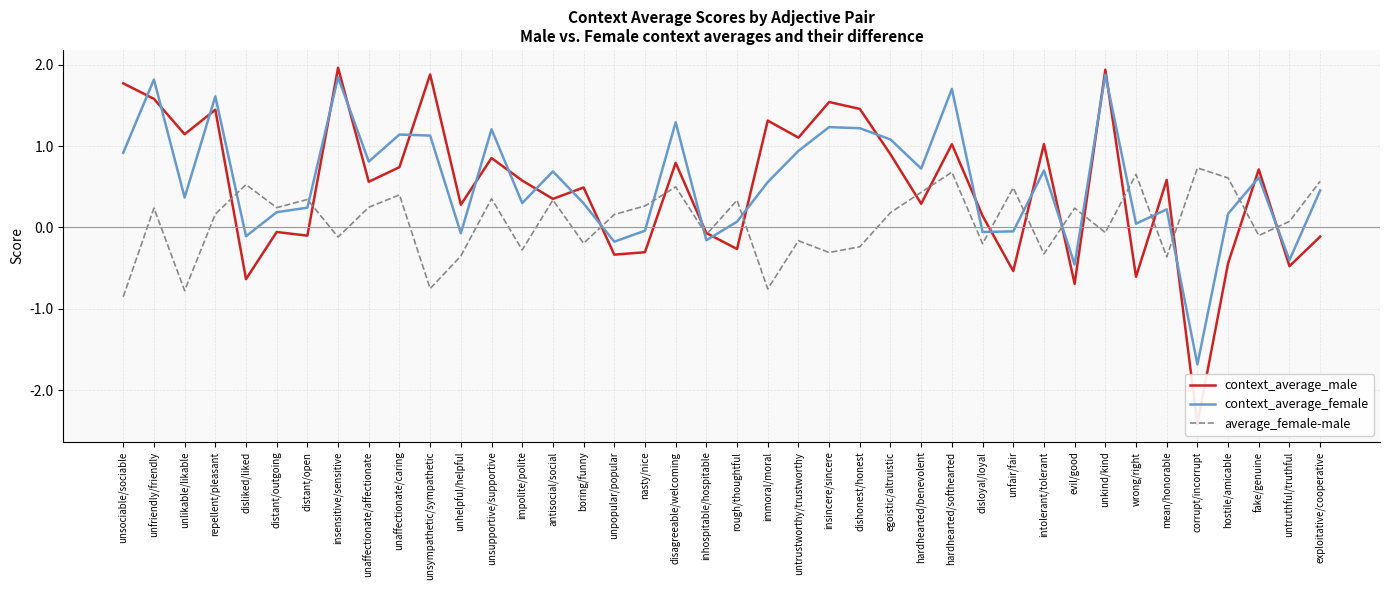

At how many categories does at least one series exceed 0?

39